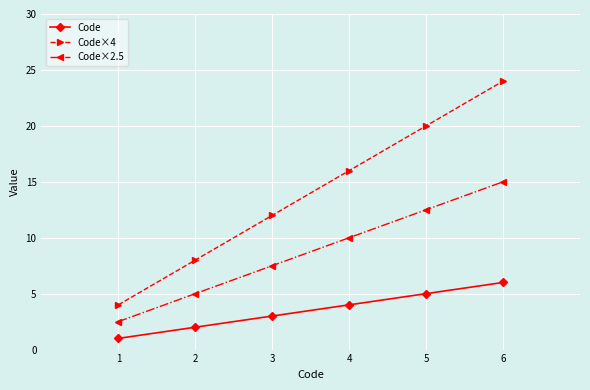

List the labels in order of Code×4 value, smallest first.

1, 2, 3, 4, 5, 6